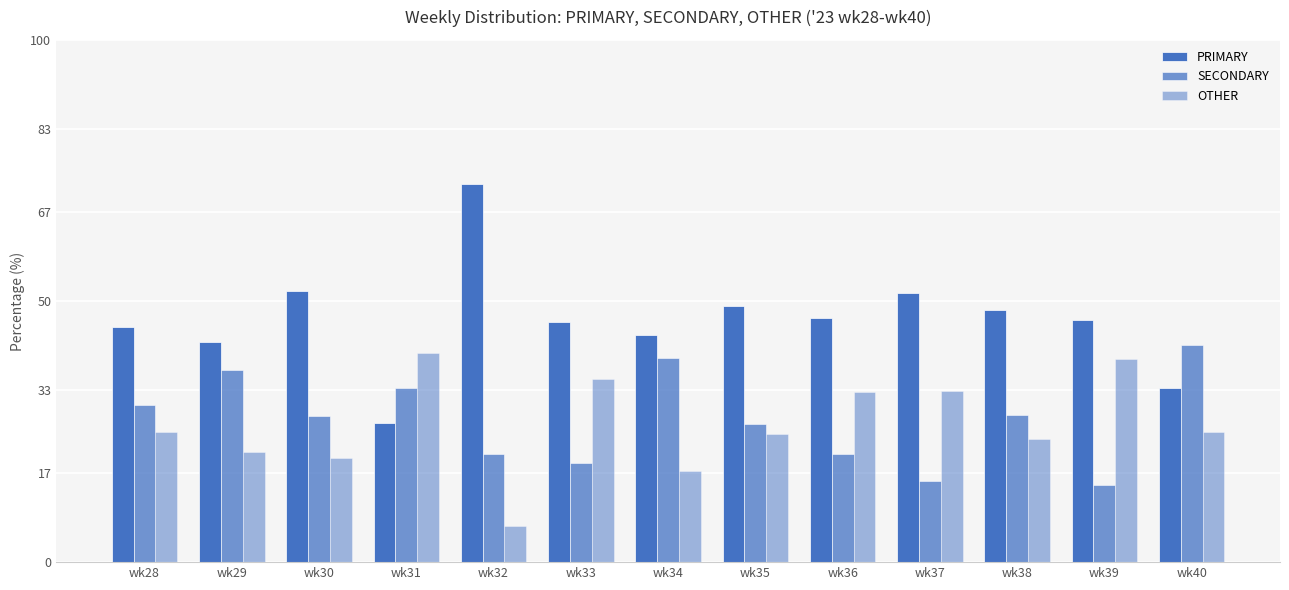

Reading left to right, transcribe all the data shown in this chart.

PRIMARY: wk28=45.0	wk29=42.1	wk30=52.0	wk31=26.7	wk32=72.4	wk33=45.9	wk34=43.5	wk35=49.0	wk36=46.7	wk37=51.6	wk38=48.2	wk39=46.3	wk40=33.3
SECONDARY: wk28=30.0	wk29=36.8	wk30=28.0	wk31=33.3	wk32=20.7	wk33=18.9	wk34=39.1	wk35=26.5	wk36=20.7	wk37=15.6	wk38=28.2	wk39=14.8	wk40=41.7
OTHER: wk28=25.0	wk29=21.1	wk30=20.0	wk31=40.0	wk32=6.9	wk33=35.1	wk34=17.4	wk35=24.5	wk36=32.6	wk37=32.8	wk38=23.5	wk39=38.9	wk40=25.0